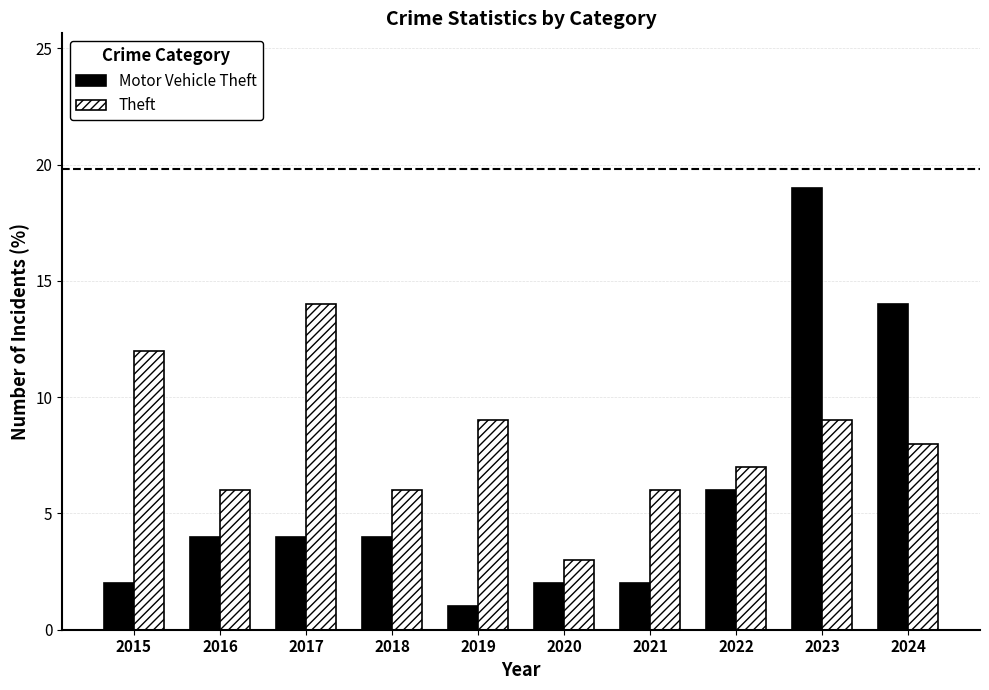

Reading left to right, list all the values displayed in this chart.

Motor Vehicle Theft: 2	4	4	4	1	2	2	6	19	14
Theft: 12	6	14	6	9	3	6	7	9	8